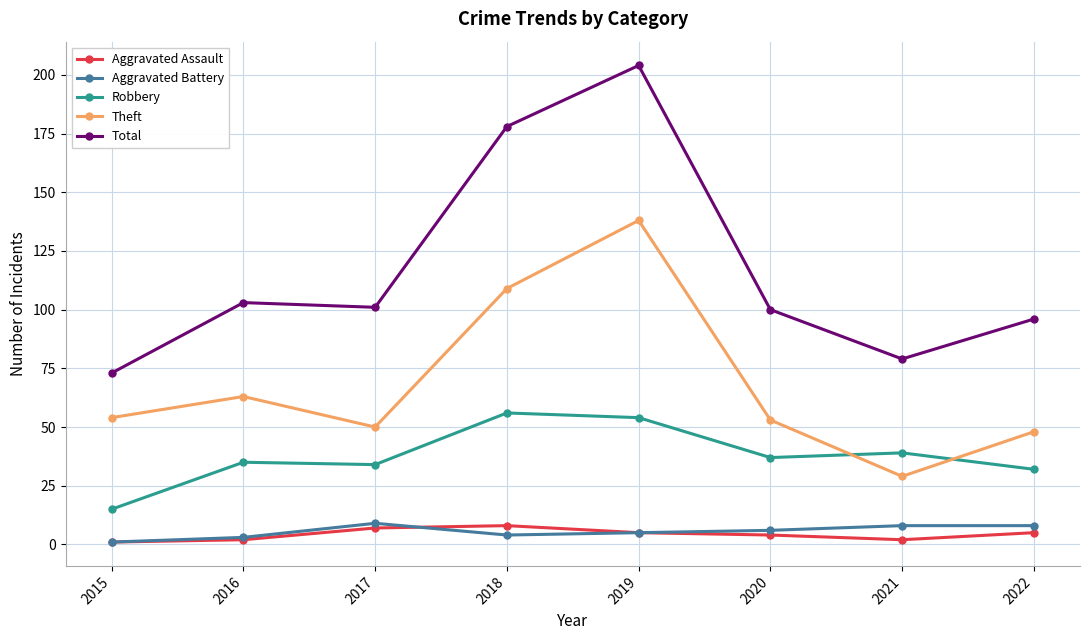

What is the difference between the maximum and second lowest values in the Aggravated Battery series?

6